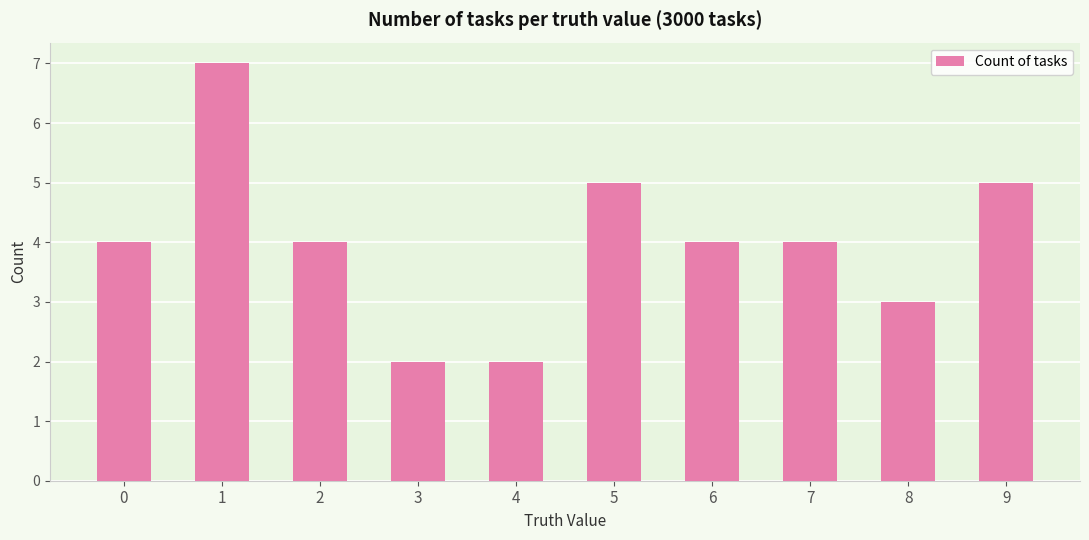

What is the difference between the maximum and minimum values?

5